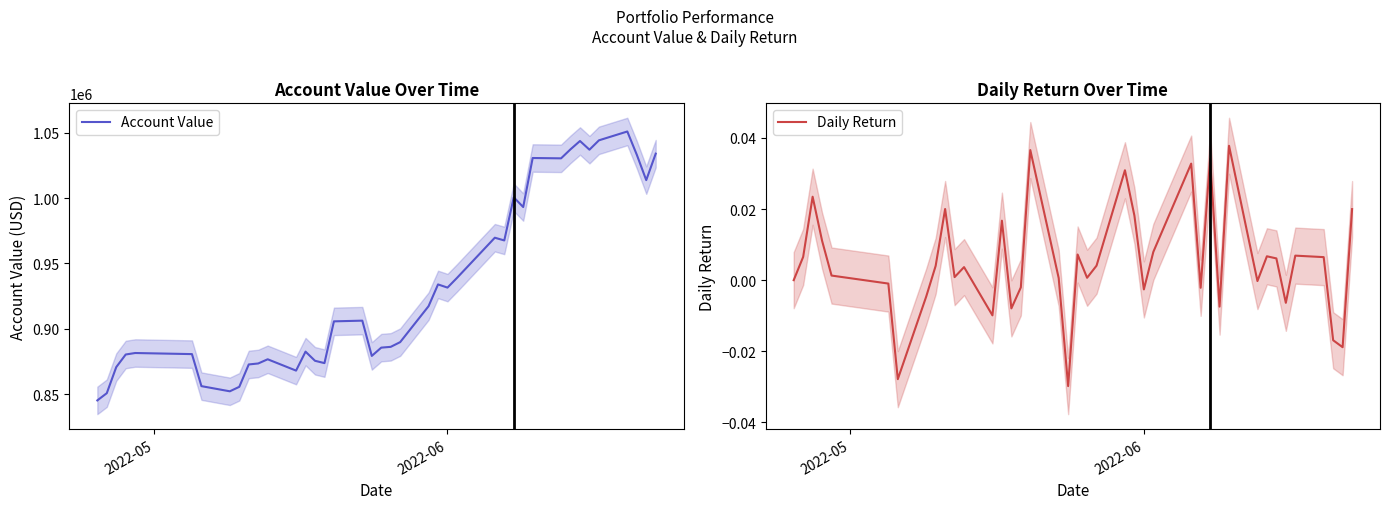

At how many categories does at least one series exceed 338481?

40